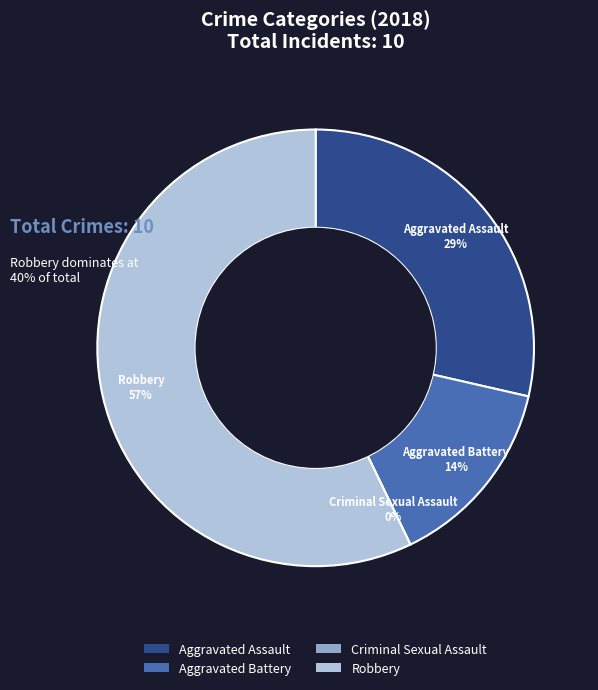

Count the number of slices in the pie.

4